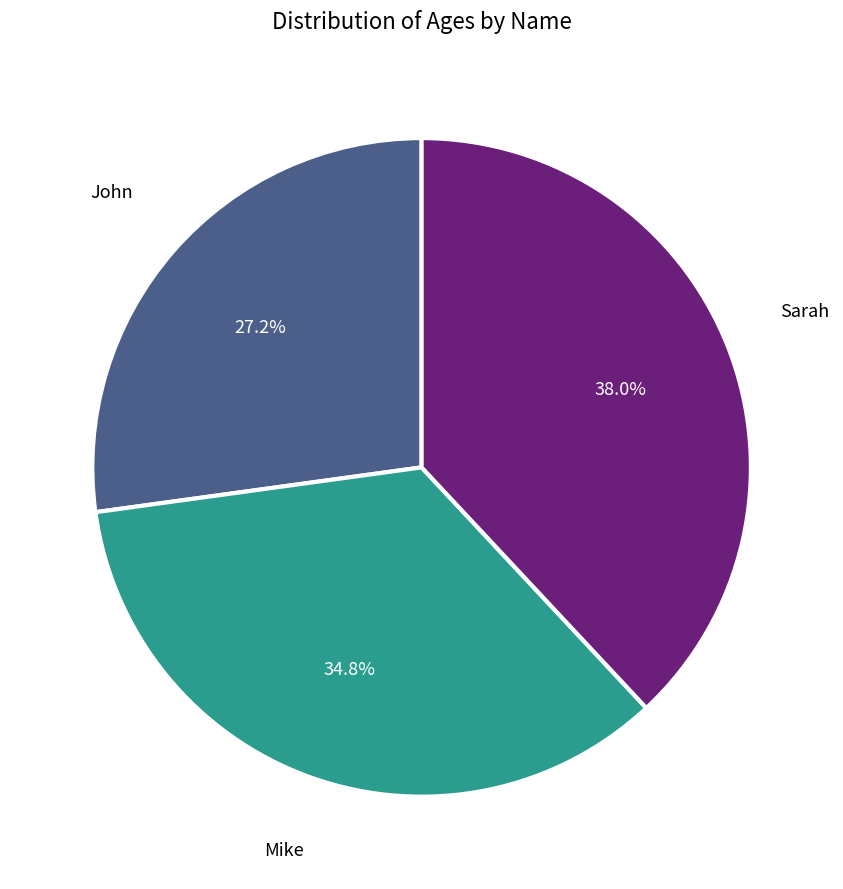

Rank the categories by value from lowest to highest.

John, Mike, Sarah